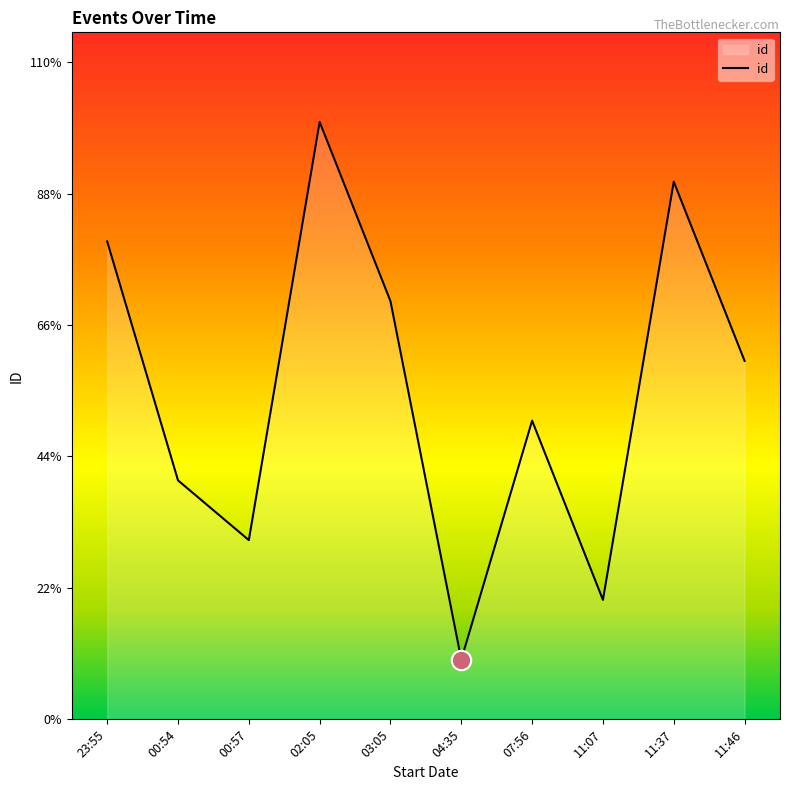

At which category does the data reach its first local valley?

00:57